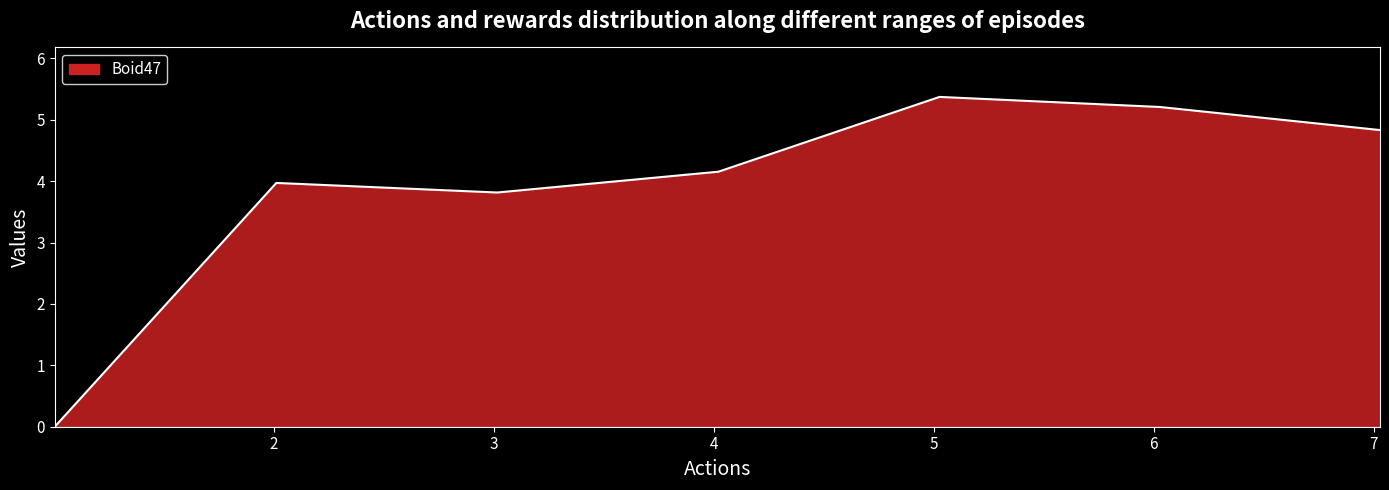

What is the maximum value shown in the chart?

5.4